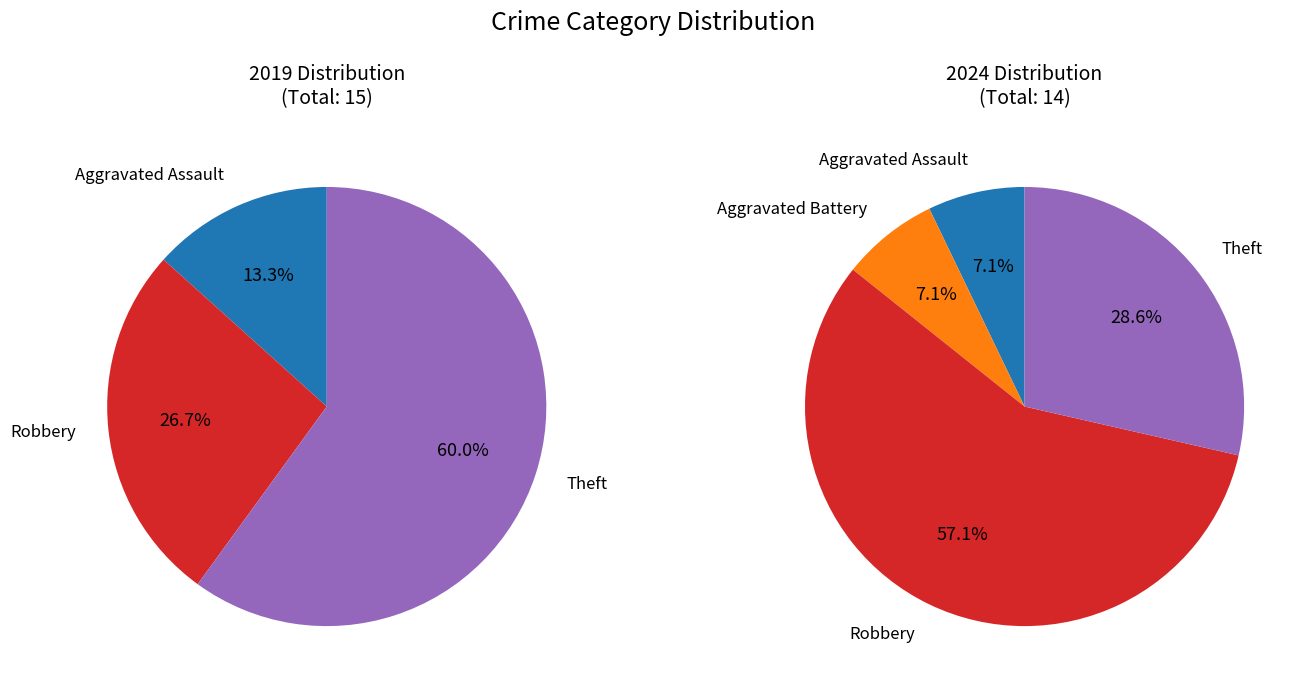

Is the sum of Arson and Theft greater than half?

Yes